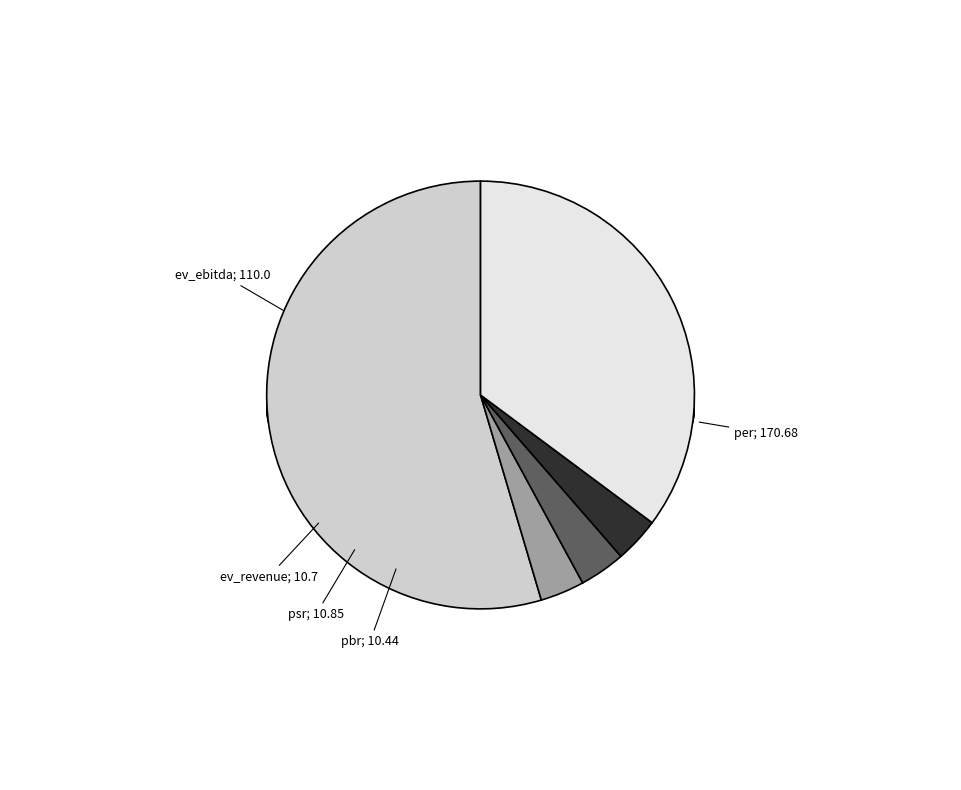

Count the number of slices in the pie.

5